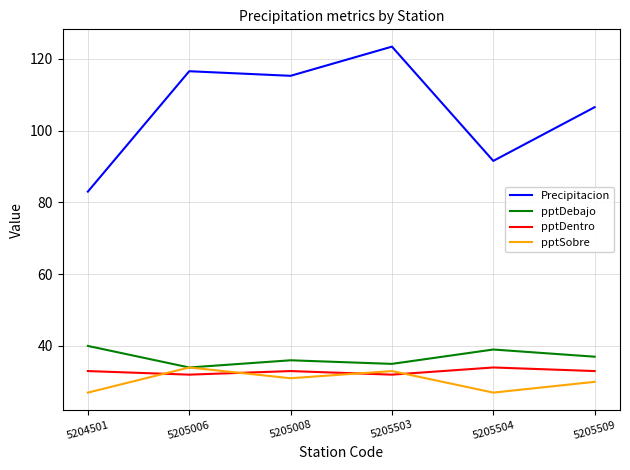

Reading left to right, extract all data points from this chart.

Precipitacion: 5204501=83.0	5205006=116.5	5205008=115.2	5205503=123.4	5205504=91.5	5205509=106.5
pptDebajo: 5204501=40.0	5205006=34.0	5205008=36.0	5205503=35.0	5205504=39.0	5205509=37.0
pptDentro: 5204501=33.0	5205006=32.0	5205008=33.0	5205503=32.0	5205504=34.0	5205509=33.0
pptSobre: 5204501=27.0	5205006=34.0	5205008=31.0	5205503=33.0	5205504=27.0	5205509=30.0